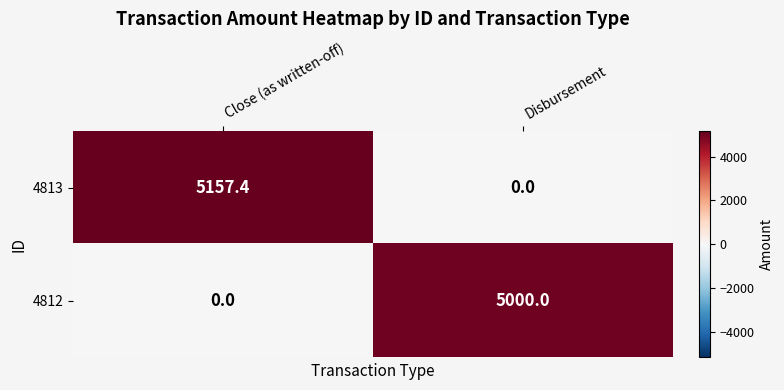

Between Close (as written-off) and Disbursement, which series saw the biggest shift?

4813